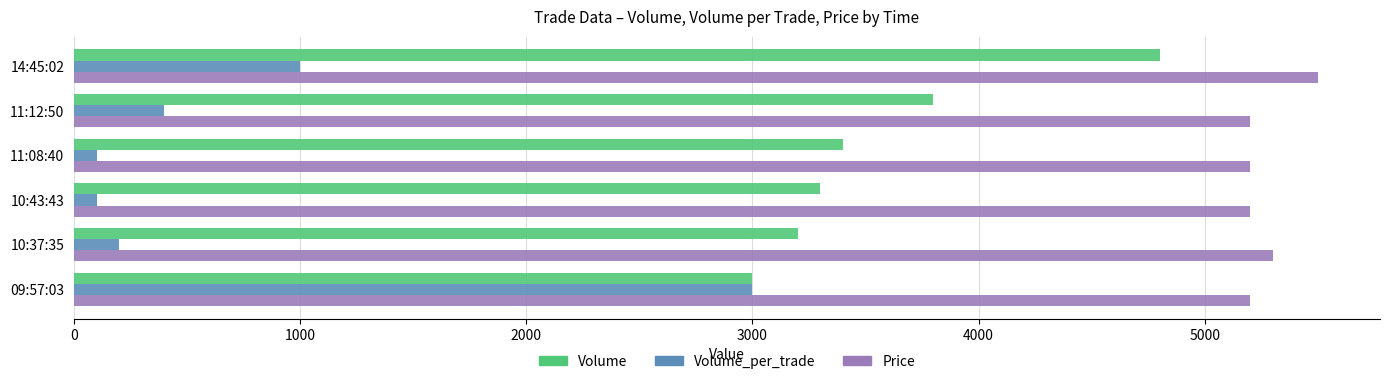

Which series has the largest range (max minus min)?

Volume_per_trade